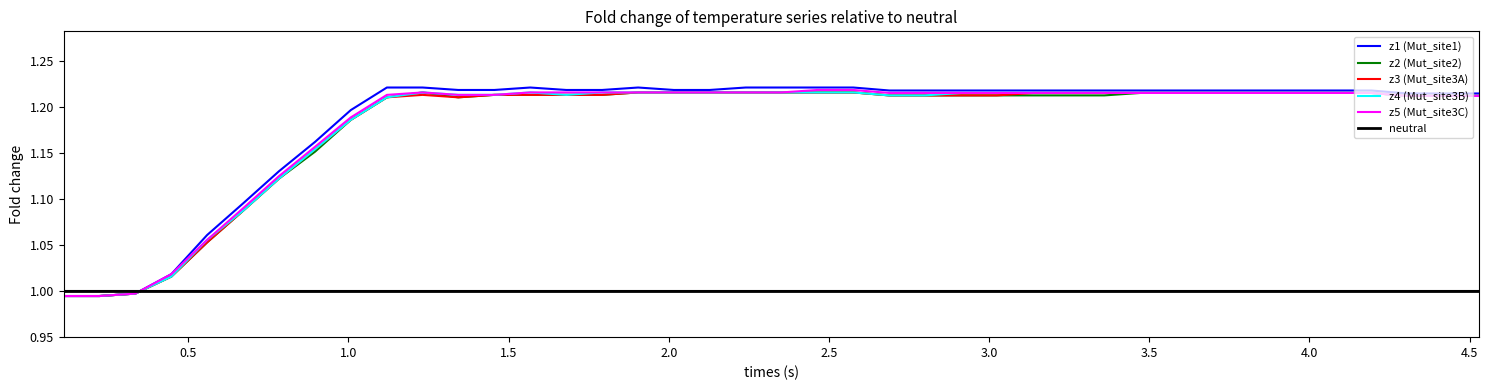

Which series has the largest range (max minus min)?

z1 (Mut_site1)